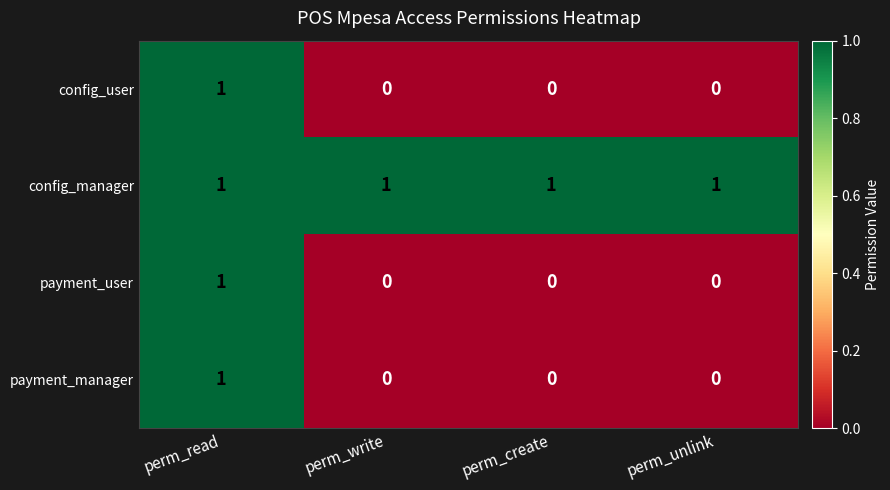

What is the difference between the highest and lowest values at perm_unlink?

1